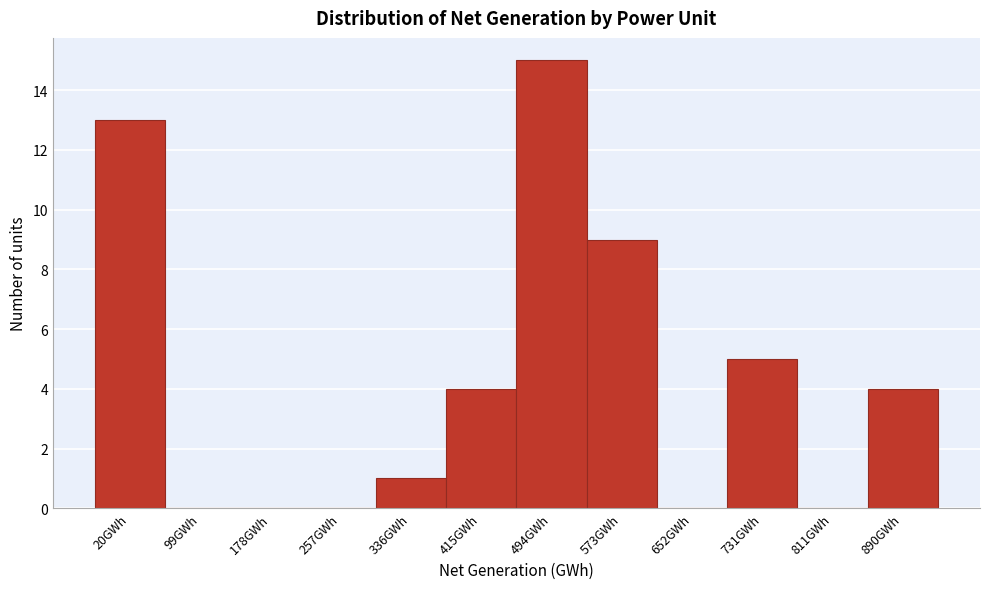

Reading right to left, what are all the values shown in this chart?

890GWh=4	811GWh=0	731GWh=5	652GWh=0	573GWh=9	494GWh=15	415GWh=4	336GWh=1	257GWh=0	178GWh=0	99GWh=0	20GWh=13